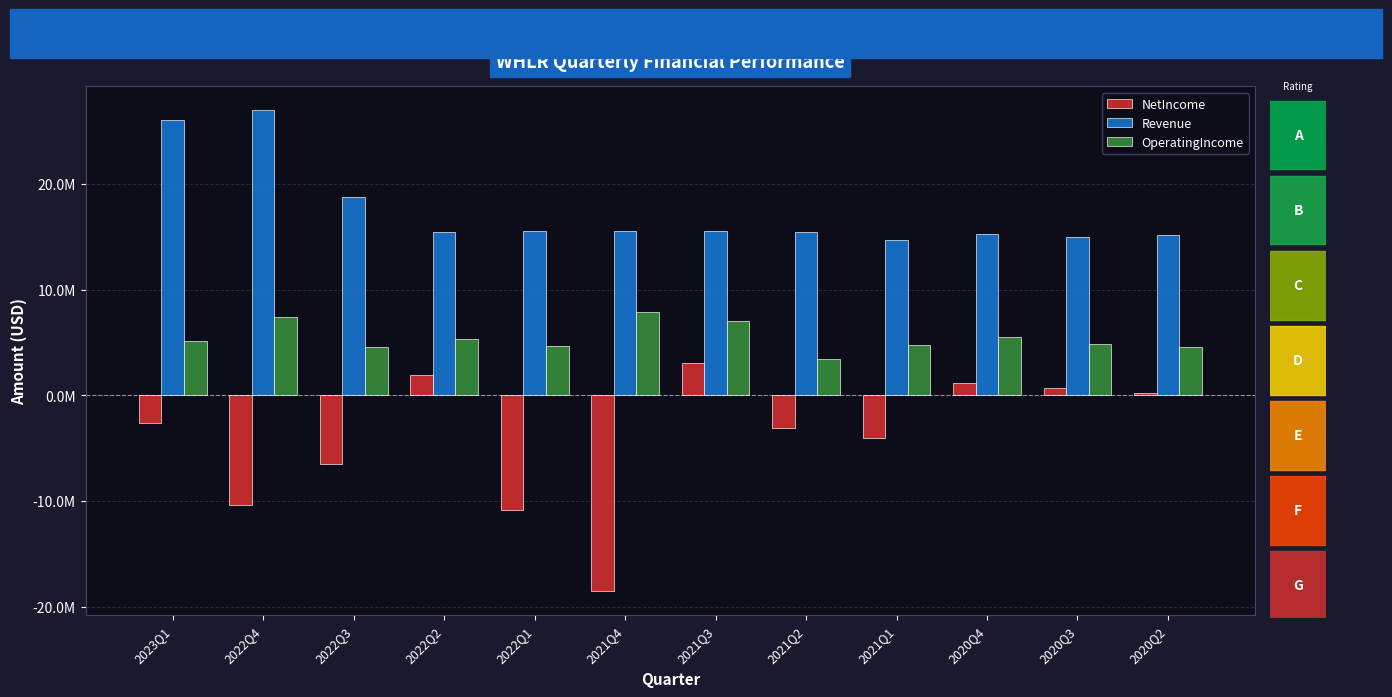

Reading left to right, what are all the values shown in this chart?

NetIncome: 2023Q1=-2645000	2022Q4=-10377000	2022Q3=-6504000	2022Q2=1926000	2022Q1=-10877000	2021Q4=-18548000	2021Q3=3026000	2021Q2=-3067000	2021Q1=-4049000	2020Q4=1152000	2020Q3=707000	2020Q2=254000
Revenue: 2023Q1=26066000	2022Q4=26951000	2022Q3=18718000	2022Q2=15479000	2022Q1=15497000	2021Q4=15584000	2021Q3=15508000	2021Q2=15490000	2021Q1=14728000	2020Q4=15296000	2020Q3=14964000	2020Q2=15169000
OperatingIncome: 2023Q1=5133000	2022Q4=7376000	2022Q3=4584000	2022Q2=5349000	2022Q1=4692000	2021Q4=7862000	2021Q3=7012000	2021Q2=3384000	2021Q1=4722000	2020Q4=5480000	2020Q3=4849000	2020Q2=4535000